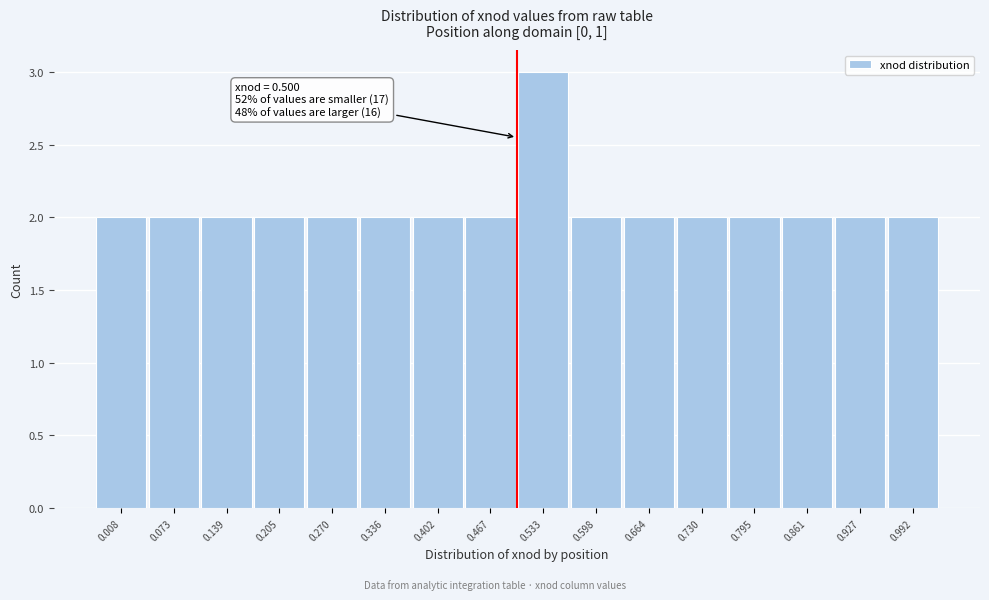

Which range on the x-axis has the tallest bar?

0.50 to 0.57